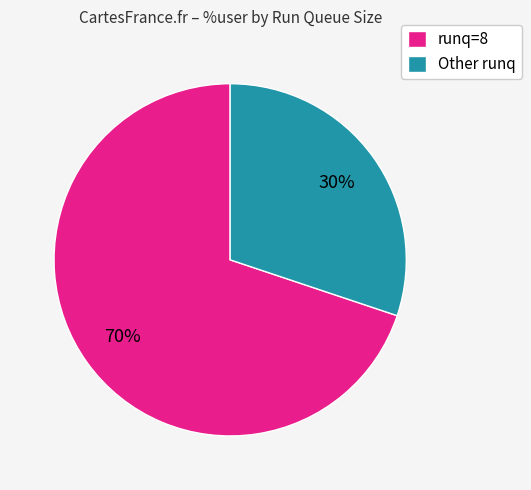

The Other runq slice represents 25% of the pie. True or false?

False